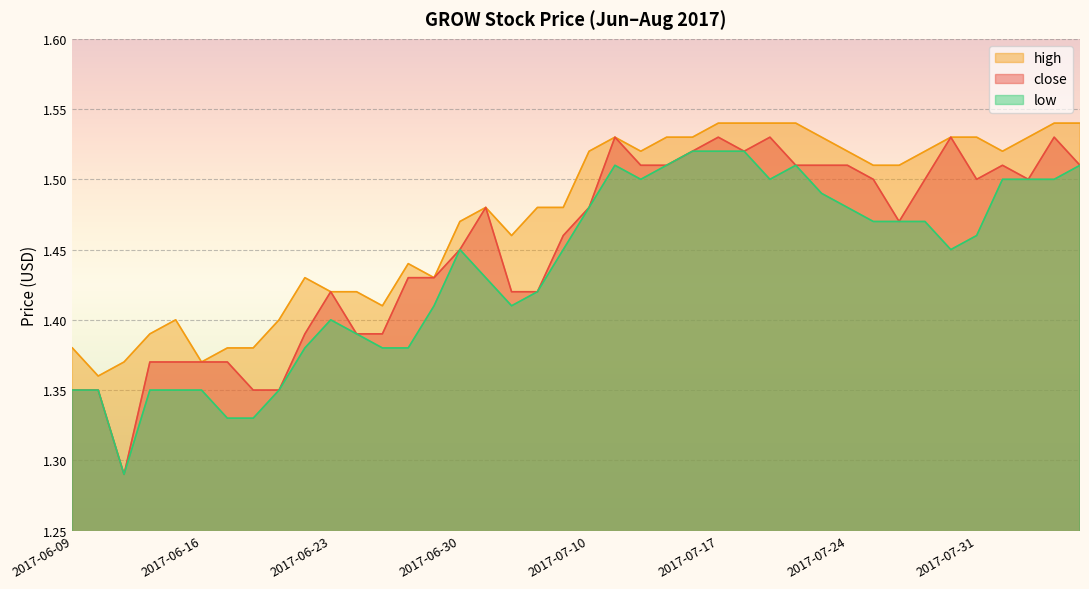

Count the number of data series in this chart.

3